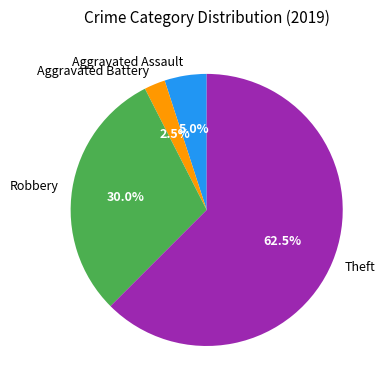

What is the majority slice?

Theft